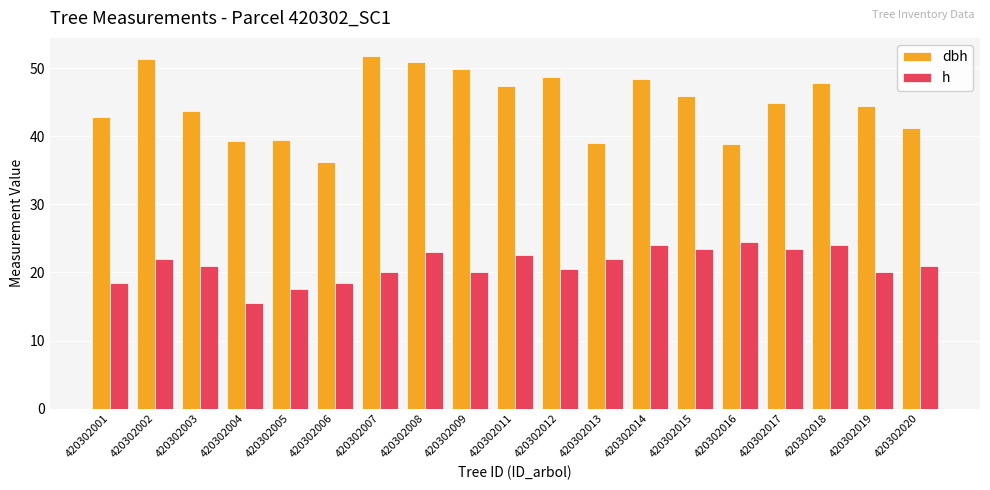

What is the spread (max minus min) of values at 420302008?

27.9